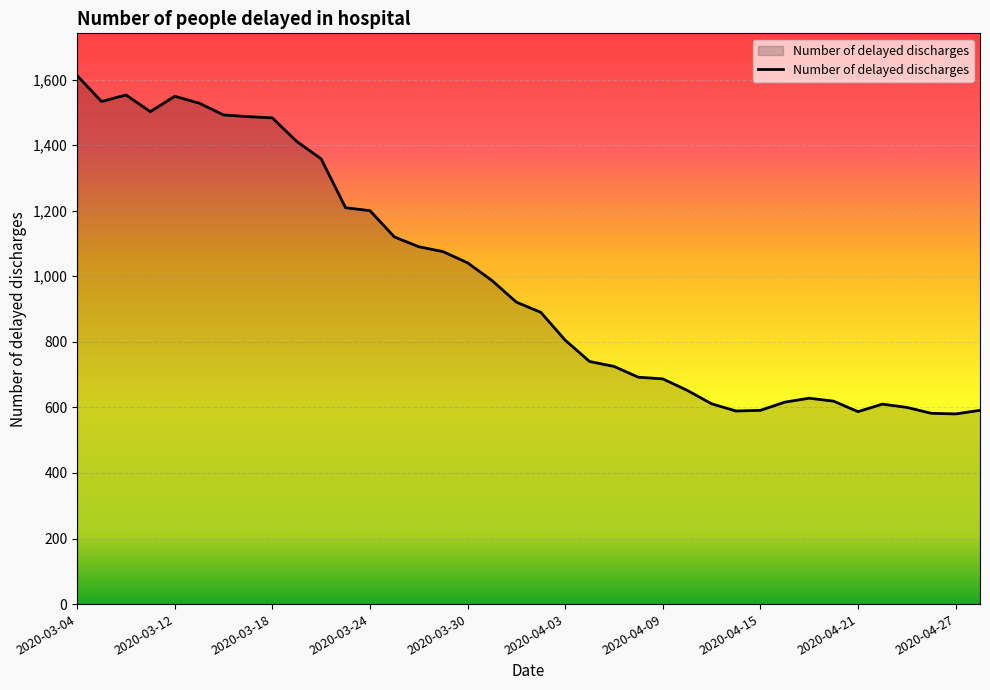

What is the average value?

988